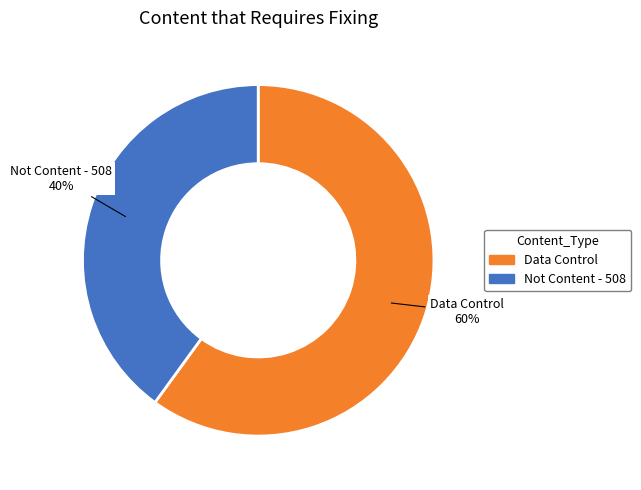

Is there any slice that represents more than half of the pie?

Yes